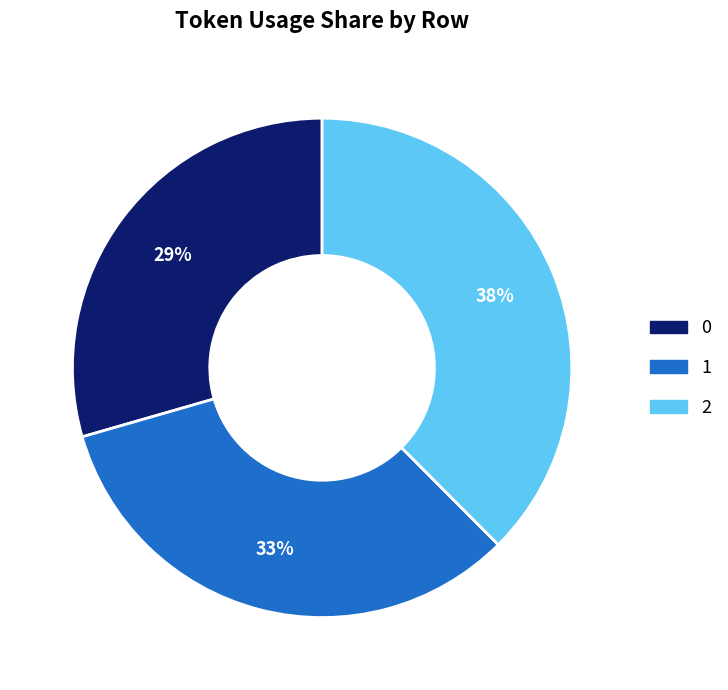

The 2 slice represents 38% of the pie. True or false?

True